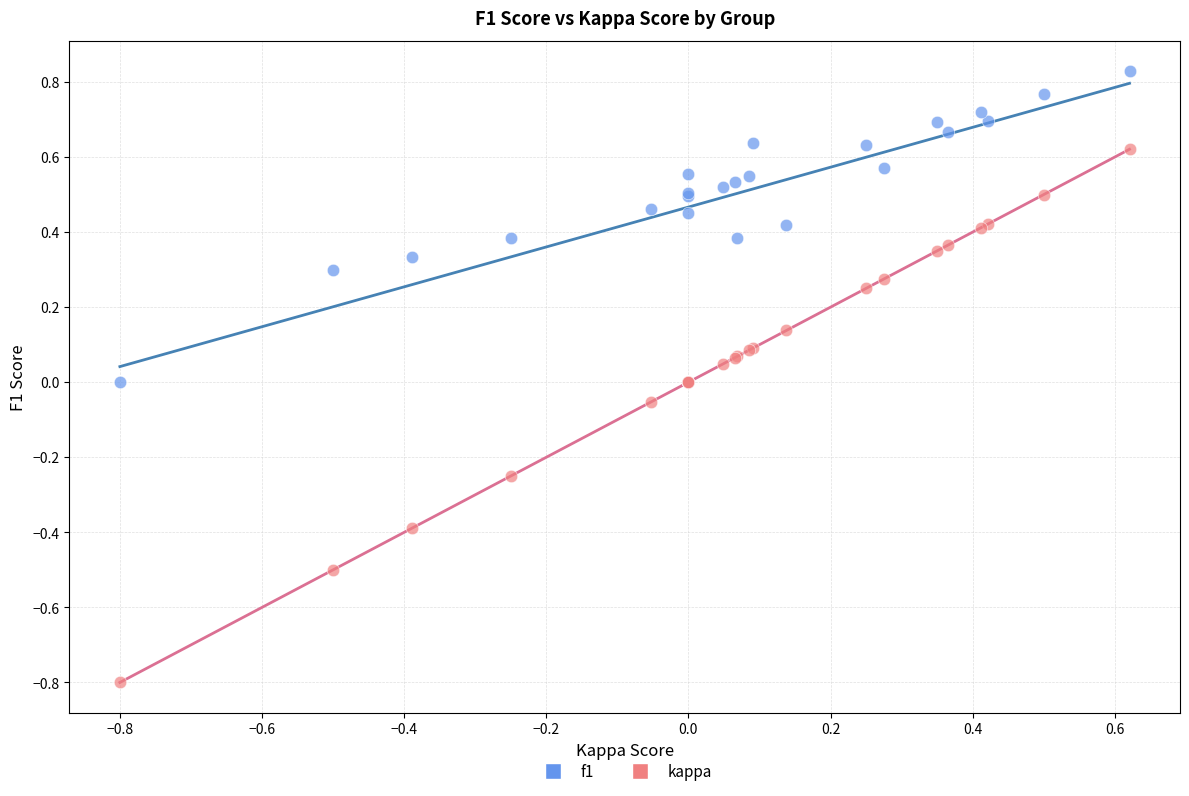

Which series contains the lowest Y value?

kappa